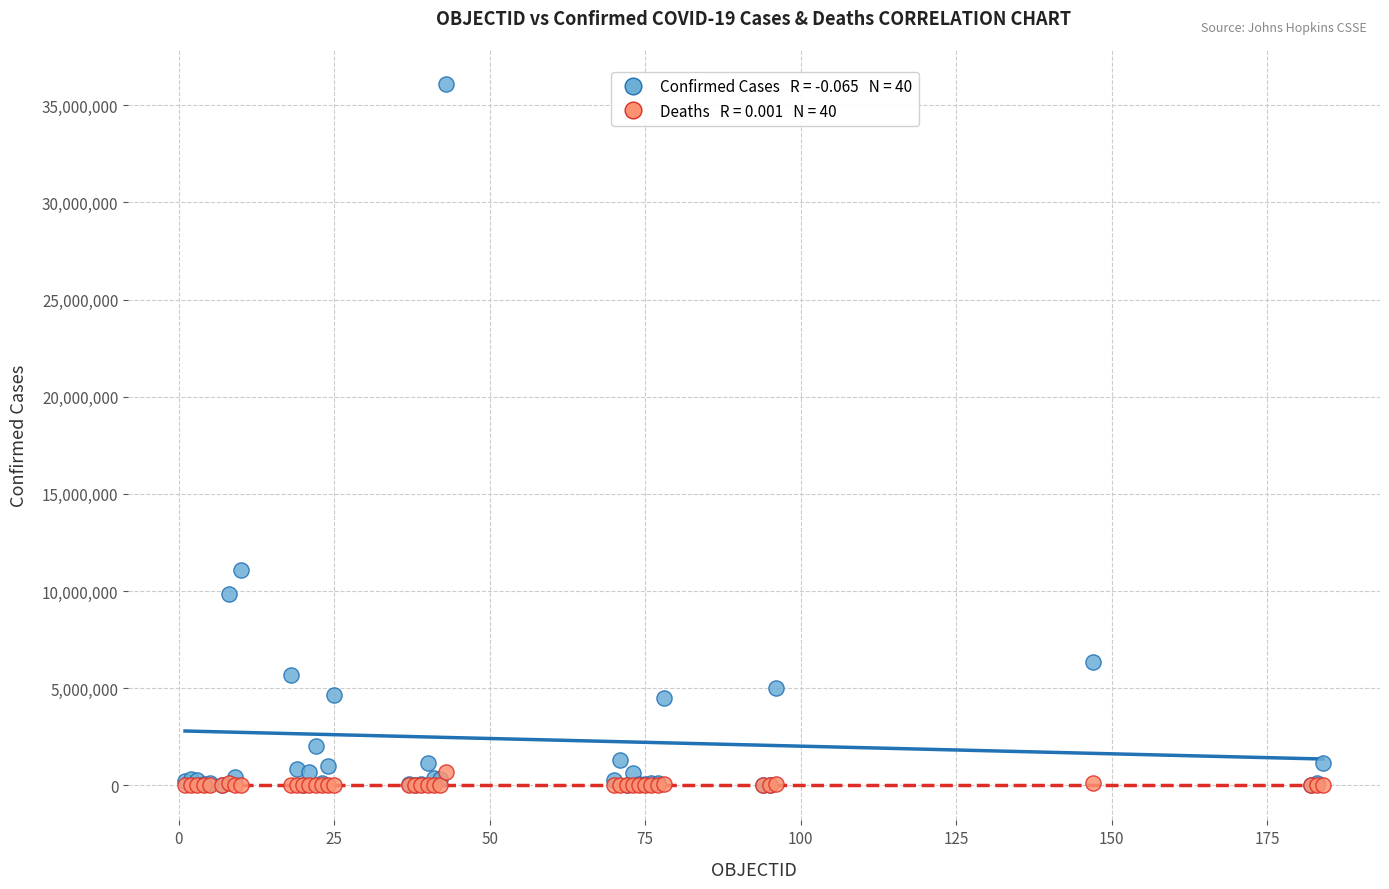

Across all series, what Y value is closest to 18046433?

11077191